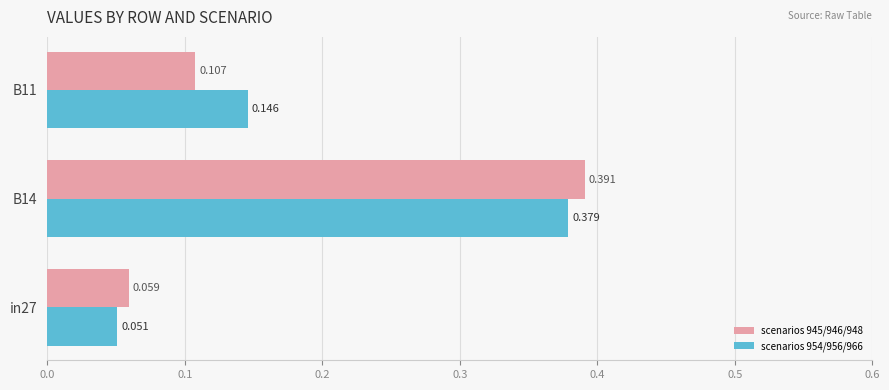

Is the value of scenarios 954/956/966 at B14 greater than the value of scenarios 945/946/948 at B14?

No